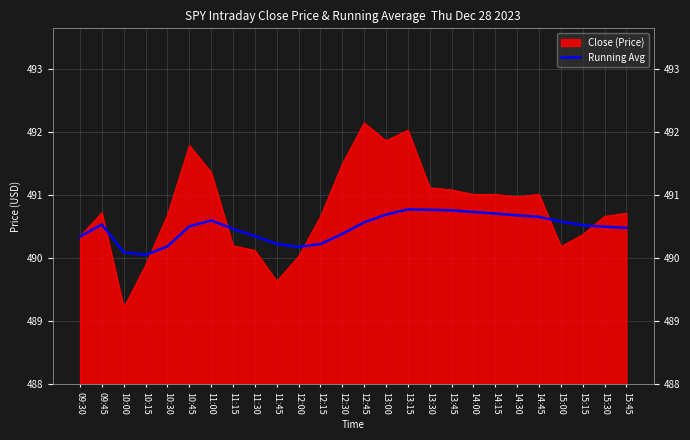

Is it true that the value at 11:45 is 490.2?

True